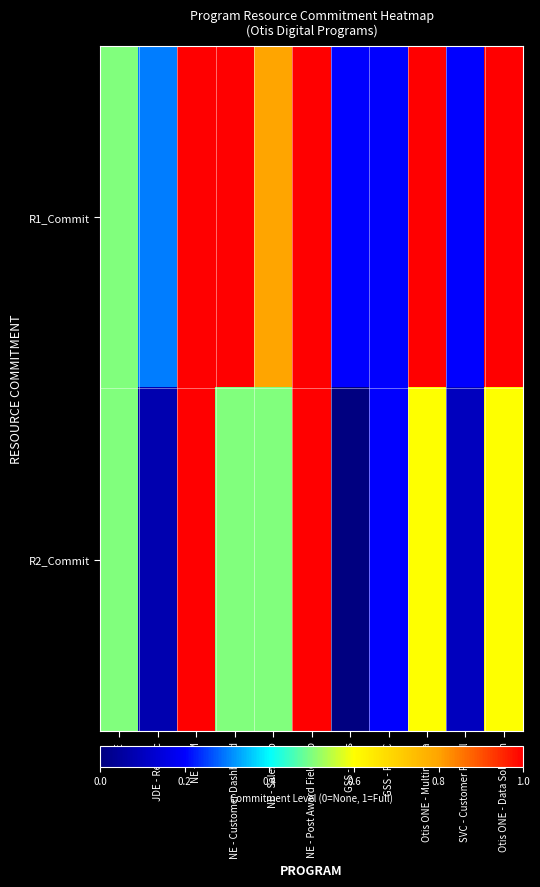

Which series has the widest spread of values?

R2_Commit